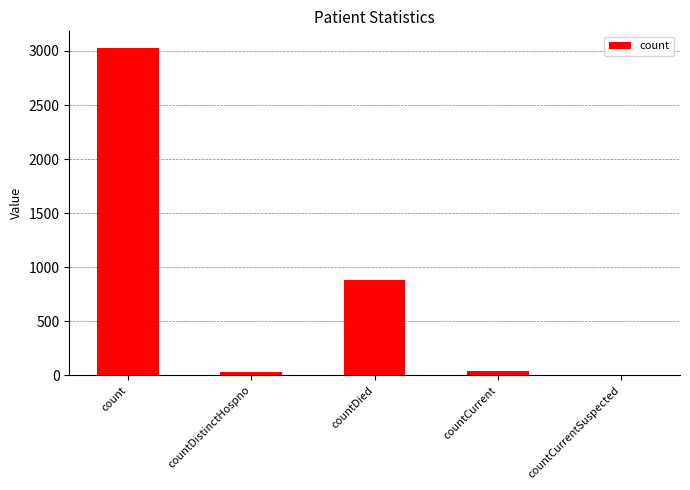

True or false: the data shows 4138 at count.

False